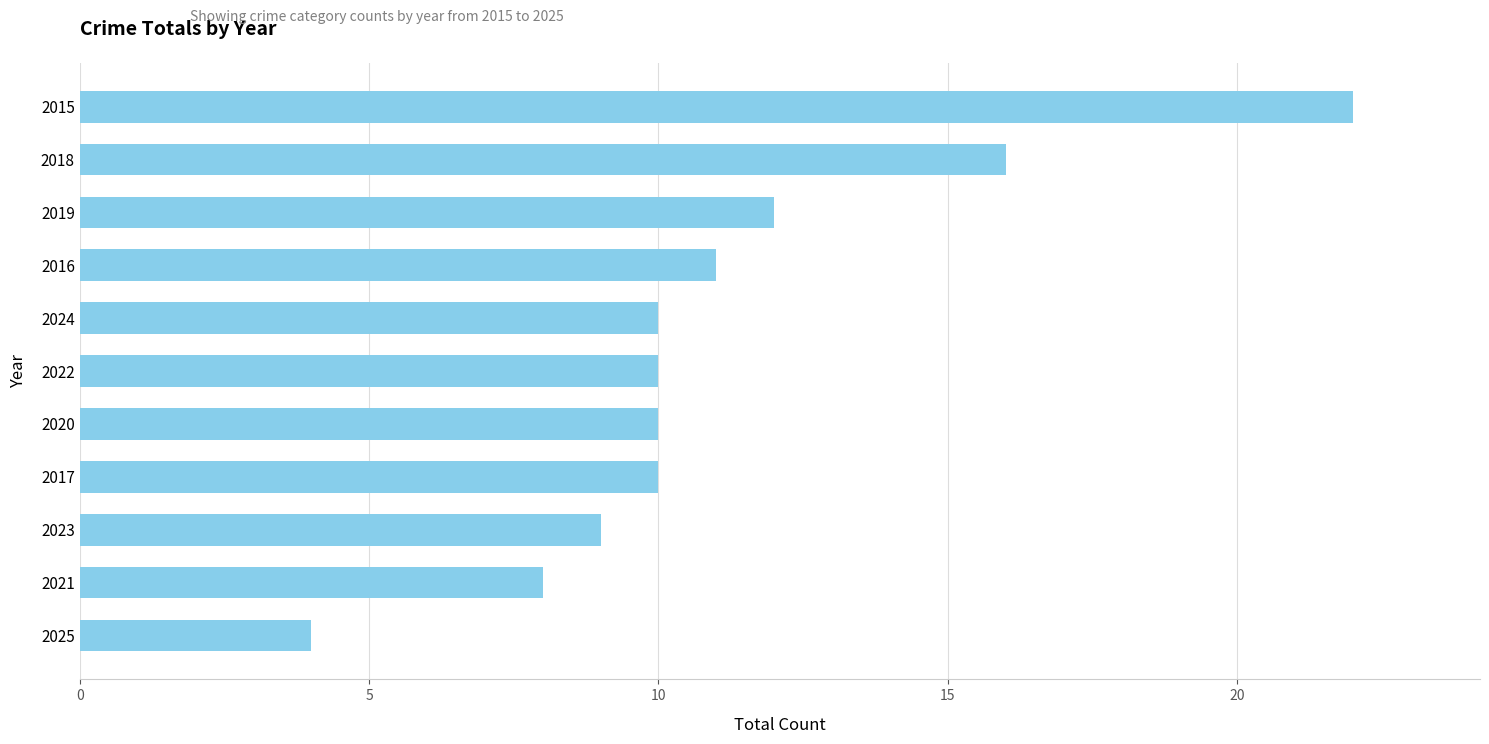

What is the difference between the maximum and minimum values?

18